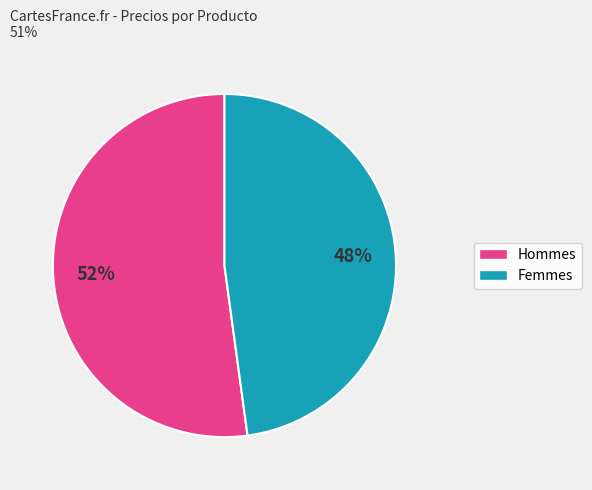

Does any single category account for the majority?

Yes